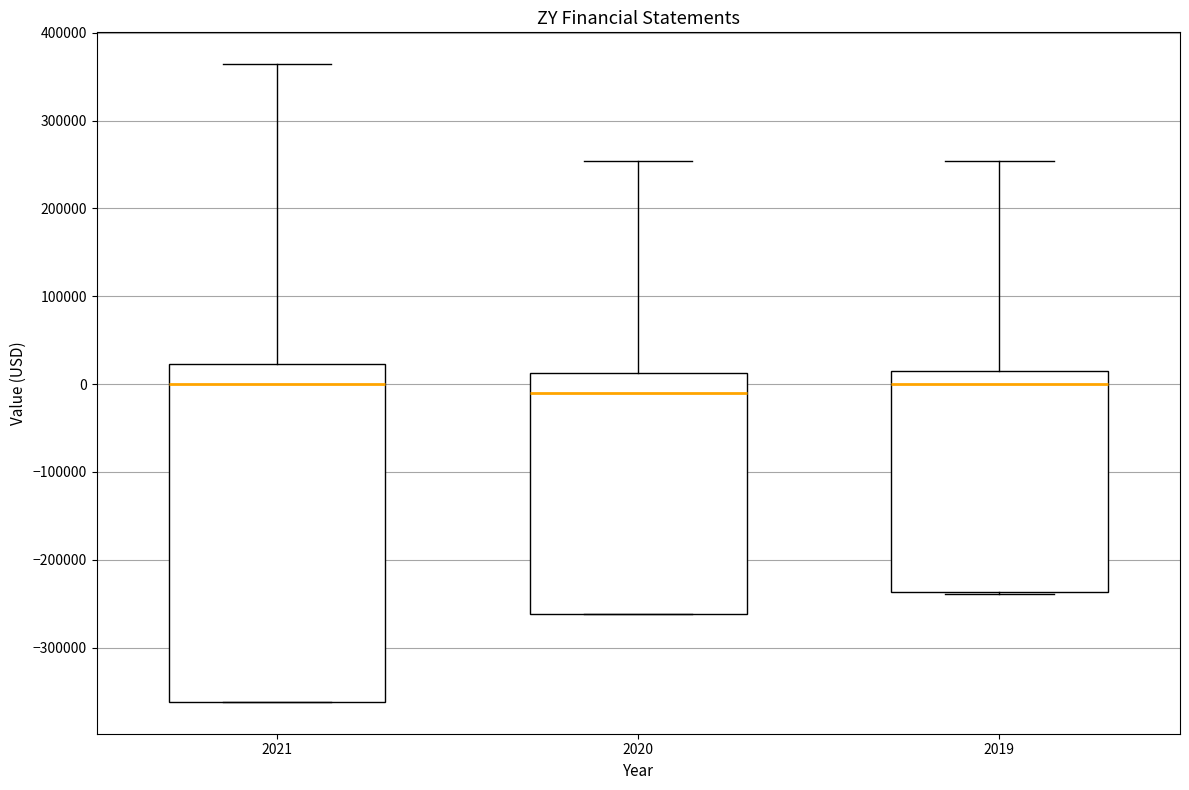

Reading left to right, transcribe this box plot: for each box, give where its median line is, the range the box spans, and where its two whiskers end, as read against the y-axis. The values are not printed on the chart, so give them approximately, as read against the axis.

2021: median 0, box -360000 to 20000, whiskers -360000 to 360000
2020: median -10000, box -260000 to 10000, whiskers -260000 to 250000
2019: median 0, box -240000 to 20000, whiskers -240000 to 250000